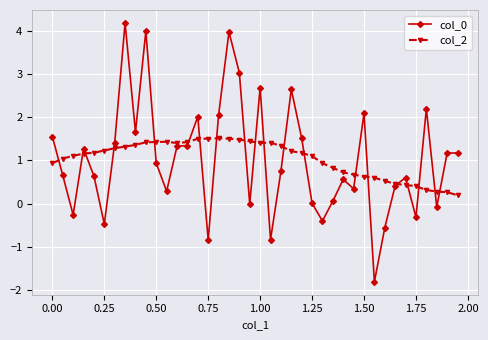

What is the value of the col_0 point at the 9th from the left?

1.7